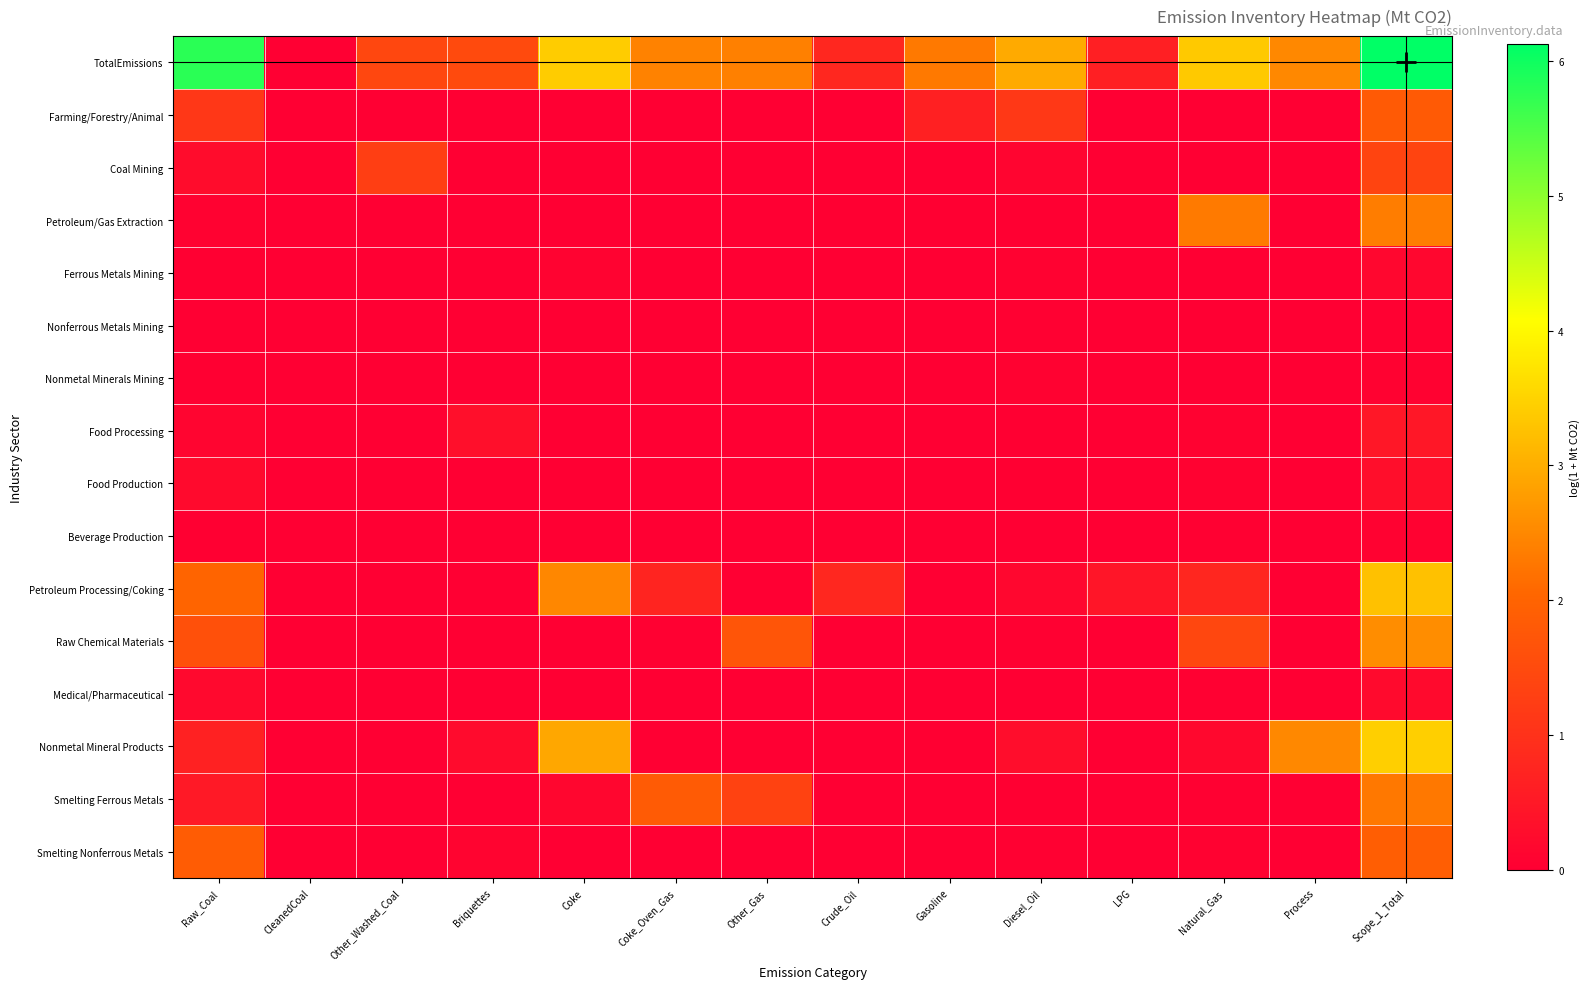

Reading right to left, transcribe all the data shown in this chart.

TotalEmissions: Scope_1_Total=6.1	Process=2.5	Natural_Gas=3.4	LPG=0.6	Diesel_Oil=3.0	Gasoline=2.3	Crude_Oil=0.8	Other_Gas=2.4	Coke_Oven_Gas=2.4	Coke=3.4	Briquettes=1.5	Other_Washed_Coal=1.4	CleanedCoal=0.0	Raw_Coal=5.8
Farming/Forestry/Animal: Scope_1_Total=1.8	Process=0.0	Natural_Gas=0.0	LPG=0.0	Diesel_Oil=1.1	Gasoline=0.6	Crude_Oil=0.0	Other_Gas=0.0	Coke_Oven_Gas=0.0	Coke=0.0	Briquettes=0.0	Other_Washed_Coal=0.0	CleanedCoal=0.0	Raw_Coal=1.1
Coal Mining: Scope_1_Total=1.4	Process=0.0	Natural_Gas=0.0	LPG=0.0	Diesel_Oil=0.1	Gasoline=0.0	Crude_Oil=0.0	Other_Gas=0.0	Coke_Oven_Gas=0.0	Coke=0.0	Briquettes=0.0	Other_Washed_Coal=1.3	CleanedCoal=0.0	Raw_Coal=0.3
Petroleum/Gas Extraction: Scope_1_Total=2.3	Process=0.0	Natural_Gas=2.3	LPG=0.0	Diesel_Oil=0.0	Gasoline=0.0	Crude_Oil=0.0	Other_Gas=0.0	Coke_Oven_Gas=0.0	Coke=0.0	Briquettes=0.0	Other_Washed_Coal=0.0	CleanedCoal=0.0	Raw_Coal=0.0
Ferrous Metals Mining: Scope_1_Total=0.1	Process=0.0	Natural_Gas=0.0	LPG=0.0	Diesel_Oil=0.1	Gasoline=0.0	Crude_Oil=0.0	Other_Gas=0.0	Coke_Oven_Gas=0.0	Coke=0.1	Briquettes=0.0	Other_Washed_Coal=0.0	CleanedCoal=0.0	Raw_Coal=0.0
Nonferrous Metals Mining: Scope_1_Total=0.0	Process=0.0	Natural_Gas=0.0	LPG=0.0	Diesel_Oil=0.0	Gasoline=0.0	Crude_Oil=0.0	Other_Gas=0.0	Coke_Oven_Gas=0.0	Coke=0.0	Briquettes=0.0	Other_Washed_Coal=0.0	CleanedCoal=0.0	Raw_Coal=0.0
Nonmetal Minerals Mining: Scope_1_Total=0.1	Process=0.0	Natural_Gas=0.0	LPG=0.0	Diesel_Oil=0.1	Gasoline=0.0	Crude_Oil=0.0	Other_Gas=0.0	Coke_Oven_Gas=0.0	Coke=0.0	Briquettes=0.0	Other_Washed_Coal=0.0	CleanedCoal=0.0	Raw_Coal=0.0
Food Processing: Scope_1_Total=0.5	Process=0.0	Natural_Gas=0.1	LPG=0.0	Diesel_Oil=0.0	Gasoline=0.0	Crude_Oil=0.0	Other_Gas=0.0	Coke_Oven_Gas=0.0	Coke=0.0	Briquettes=0.3	Other_Washed_Coal=0.0	CleanedCoal=0.0	Raw_Coal=0.1
Food Production: Scope_1_Total=0.3	Process=0.0	Natural_Gas=0.1	LPG=0.0	Diesel_Oil=0.0	Gasoline=0.0	Crude_Oil=0.0	Other_Gas=0.0	Coke_Oven_Gas=0.0	Coke=0.0	Briquettes=0.0	Other_Washed_Coal=0.0	CleanedCoal=0.0	Raw_Coal=0.2
Beverage Production: Scope_1_Total=0.1	Process=0.0	Natural_Gas=0.0	LPG=0.0	Diesel_Oil=0.0	Gasoline=0.0	Crude_Oil=0.0	Other_Gas=0.0	Coke_Oven_Gas=0.0	Coke=0.0	Briquettes=0.0	Other_Washed_Coal=0.0	CleanedCoal=0.0	Raw_Coal=0.0
Petroleum Processing/Coking: Scope_1_Total=3.3	Process=0.0	Natural_Gas=0.8	LPG=0.4	Diesel_Oil=0.2	Gasoline=0.0	Crude_Oil=0.8	Other_Gas=0.0	Coke_Oven_Gas=0.7	Coke=2.5	Briquettes=0.0	Other_Washed_Coal=0.0	CleanedCoal=0.0	Raw_Coal=2.0
Raw Chemical Materials: Scope_1_Total=2.6	Process=0.0	Natural_Gas=1.4	LPG=0.0	Diesel_Oil=0.0	Gasoline=0.0	Crude_Oil=0.0	Other_Gas=1.7	Coke_Oven_Gas=0.0	Coke=0.0	Briquettes=0.0	Other_Washed_Coal=0.0	CleanedCoal=0.0	Raw_Coal=1.6
Medical/Pharmaceutical: Scope_1_Total=0.2	Process=0.0	Natural_Gas=0.0	LPG=0.0	Diesel_Oil=0.0	Gasoline=0.0	Crude_Oil=0.0	Other_Gas=0.0	Coke_Oven_Gas=0.0	Coke=0.0	Briquettes=0.0	Other_Washed_Coal=0.0	CleanedCoal=0.0	Raw_Coal=0.2
Nonmetal Mineral Products: Scope_1_Total=3.4	Process=2.5	Natural_Gas=0.2	LPG=0.0	Diesel_Oil=0.3	Gasoline=0.0	Crude_Oil=0.0	Other_Gas=0.0	Coke_Oven_Gas=0.0	Coke=2.9	Briquettes=0.2	Other_Washed_Coal=0.0	CleanedCoal=0.0	Raw_Coal=0.7
Smelting Ferrous Metals: Scope_1_Total=2.3	Process=0.0	Natural_Gas=0.0	LPG=0.0	Diesel_Oil=0.0	Gasoline=0.0	Crude_Oil=0.0	Other_Gas=1.3	Coke_Oven_Gas=1.8	Coke=0.1	Briquettes=0.0	Other_Washed_Coal=0.0	CleanedCoal=0.0	Raw_Coal=0.5
Smelting Nonferrous Metals: Scope_1_Total=1.9	Process=0.0	Natural_Gas=0.0	LPG=0.0	Diesel_Oil=0.0	Gasoline=0.0	Crude_Oil=0.0	Other_Gas=0.0	Coke_Oven_Gas=0.0	Coke=0.0	Briquettes=0.1	Other_Washed_Coal=0.0	CleanedCoal=0.0	Raw_Coal=1.8